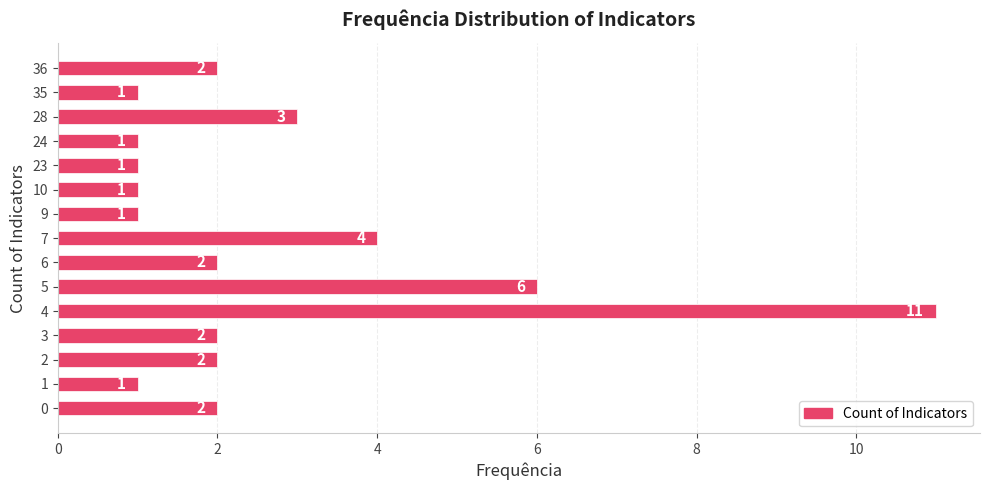

Reading top to bottom, extract all data points from this chart.

2	1	3	1	1	1	1	4	2	6	11	2	2	1	2